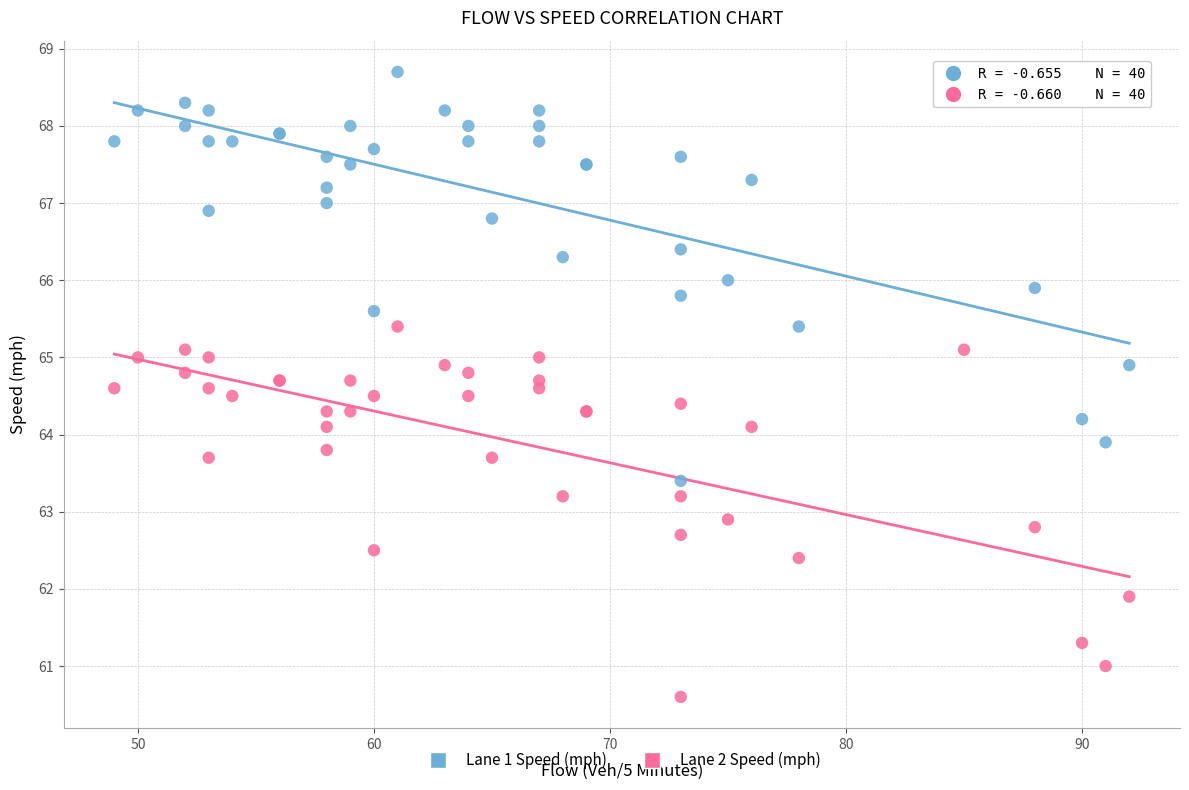

In the Lane 2 Speed (mph) series, what Y value is closest to 63?

62.9